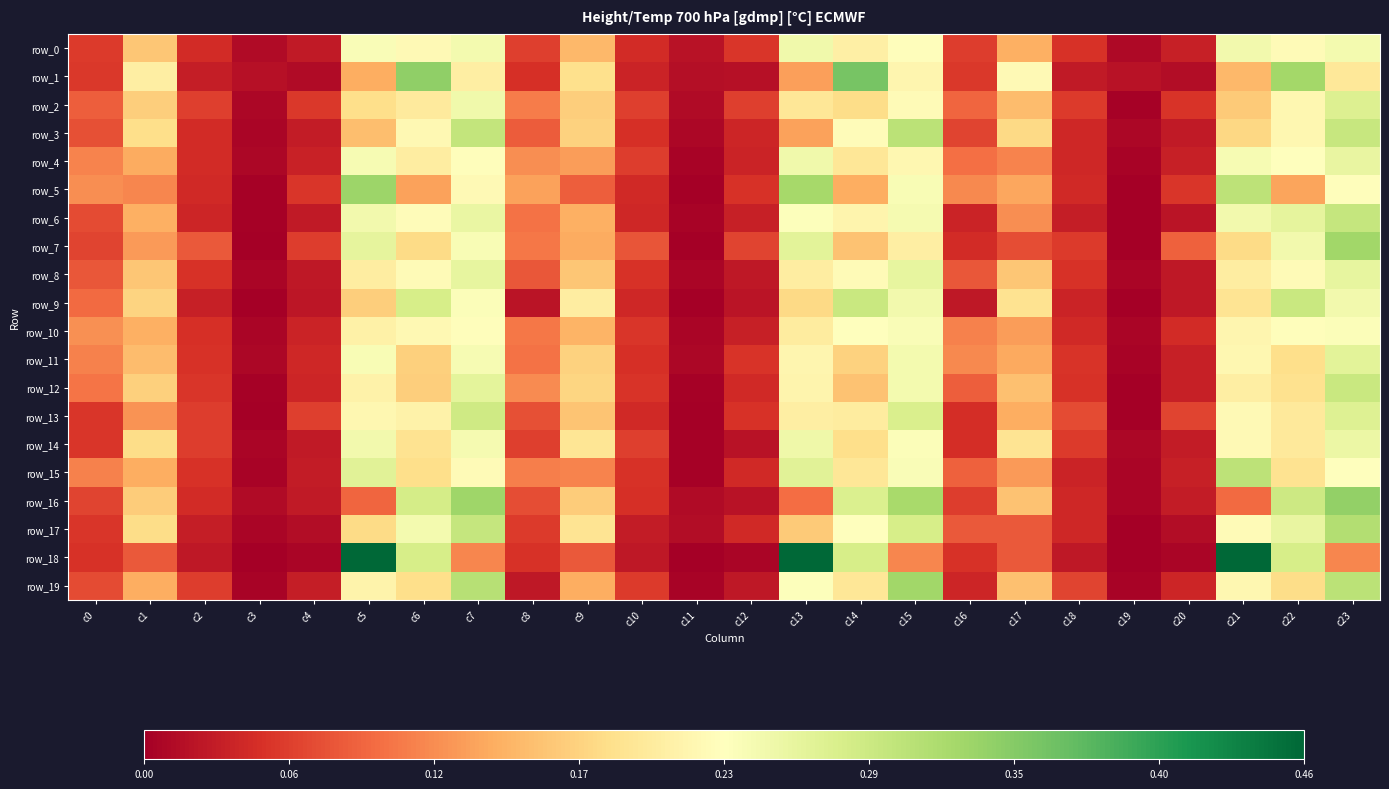

Which series has the largest total across all categories?

row_0